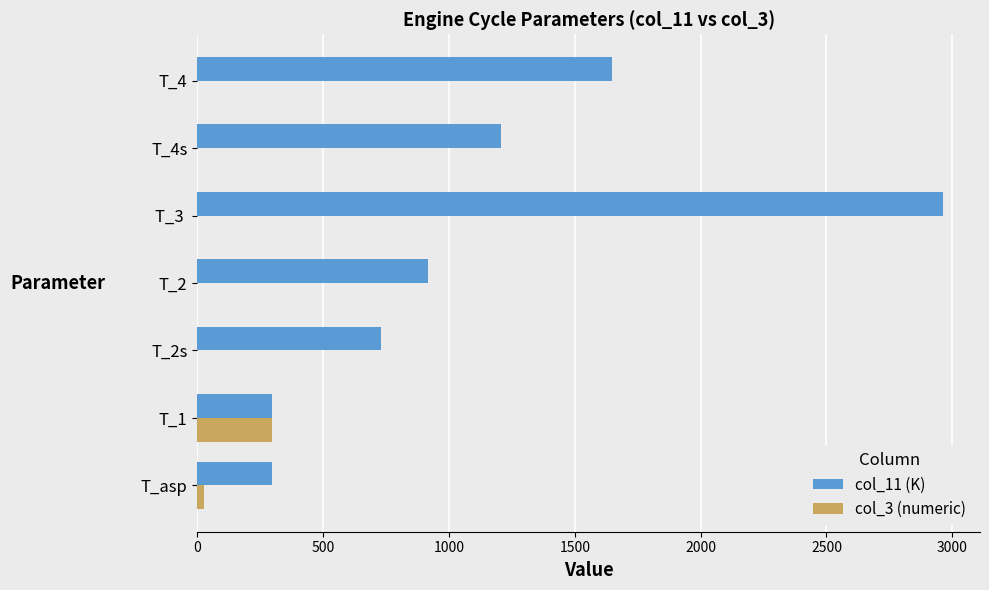

The value of col_3 (numeric) at T_1 is 166.4. True or false?

False